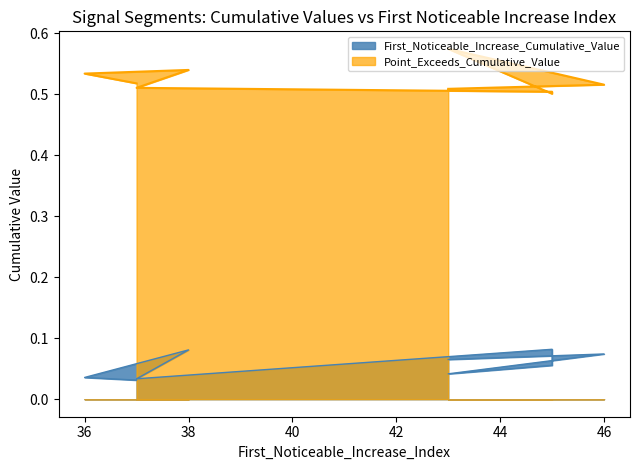

Rank the series at 38 from highest to lowest value.

Point_Exceeds_Cumulative_Value, First_Noticeable_Increase_Cumulative_Value